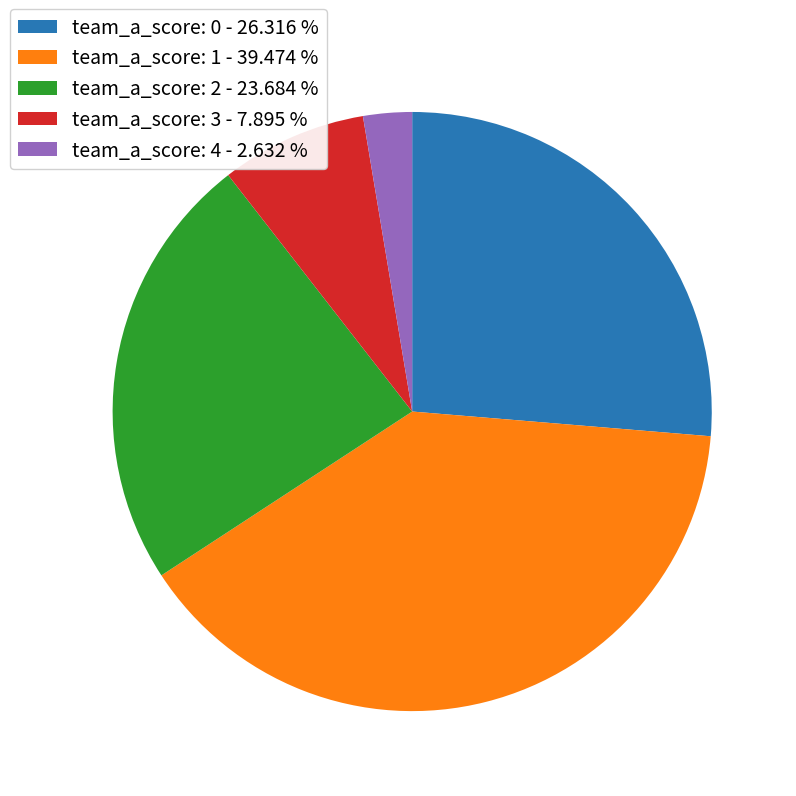

Is there any slice that represents more than half of the pie?

No